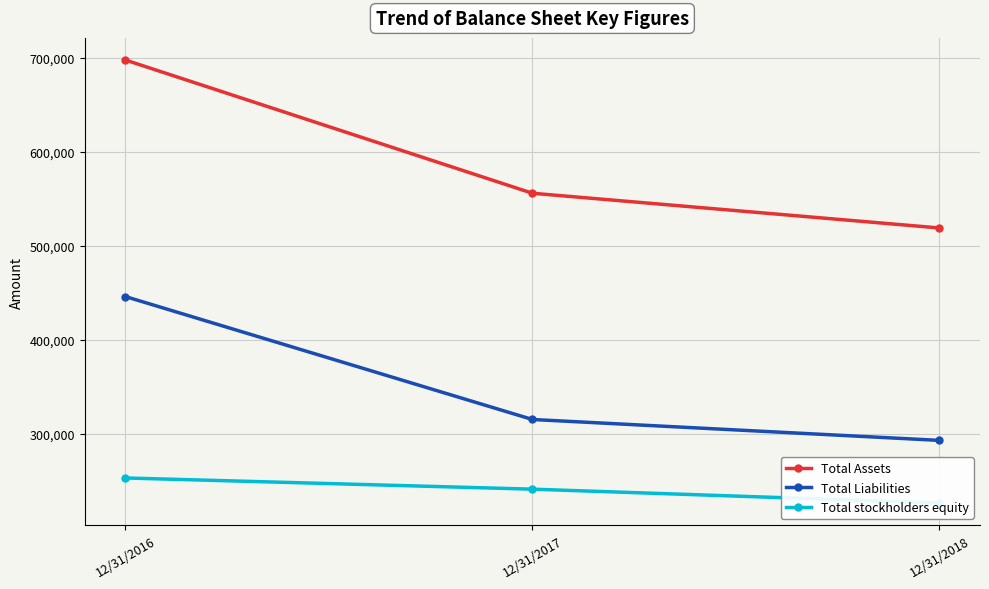

What is the difference between the maximum and minimum values in the Total Liabilities series?

153111